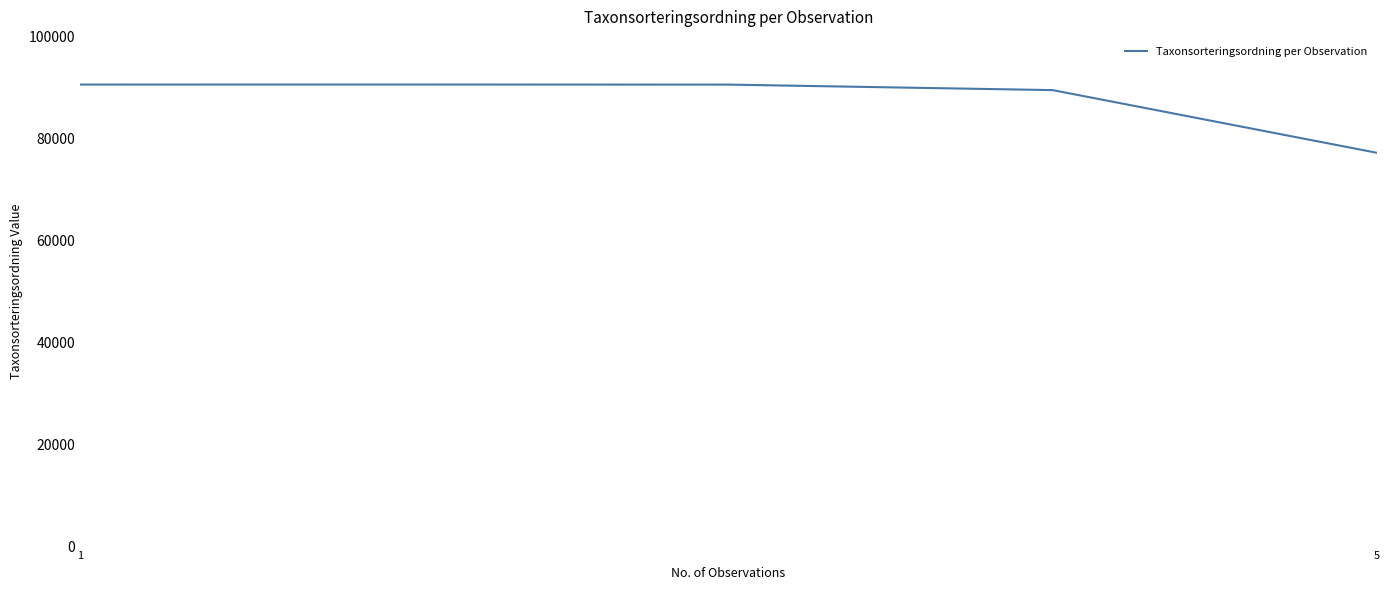

How many series are shown in this chart?

1